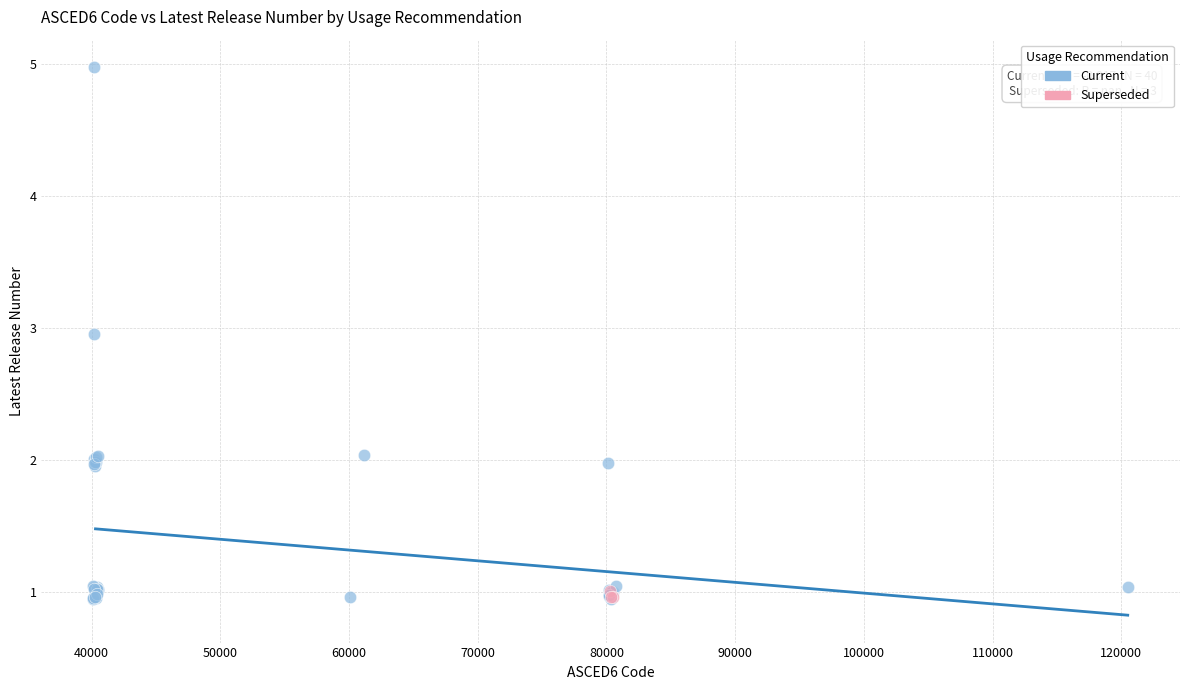

Which series reaches the maximum Y coordinate?

Current